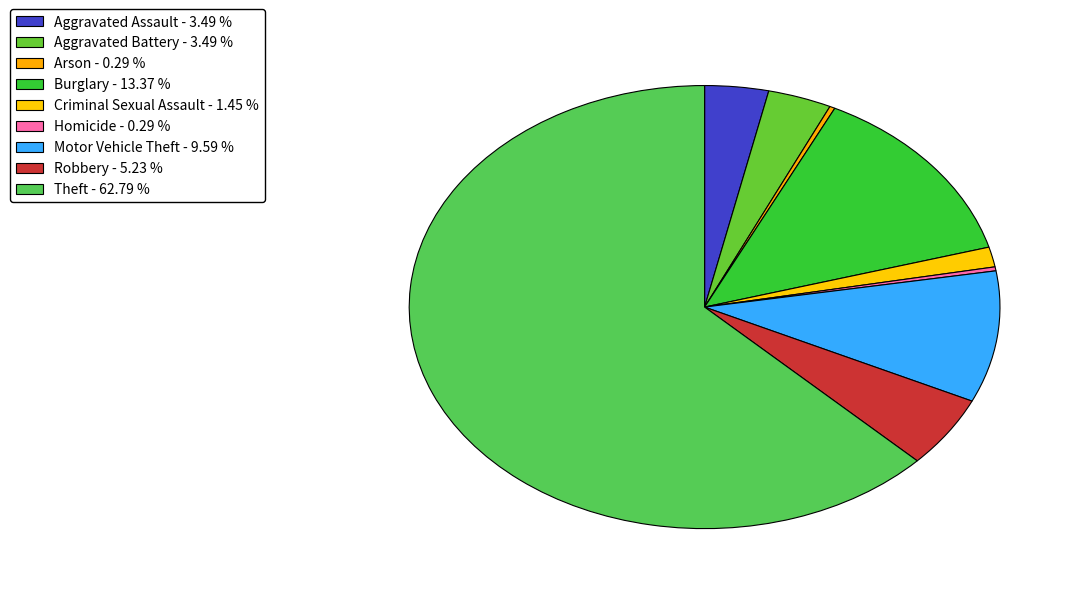

How many segments does this pie chart have?

9